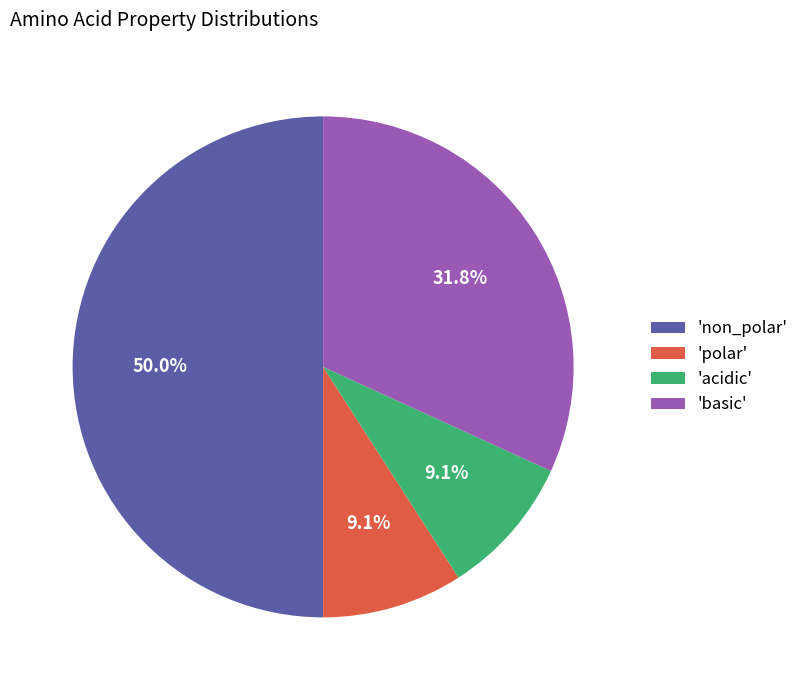

Count the number of slices in the pie.

4